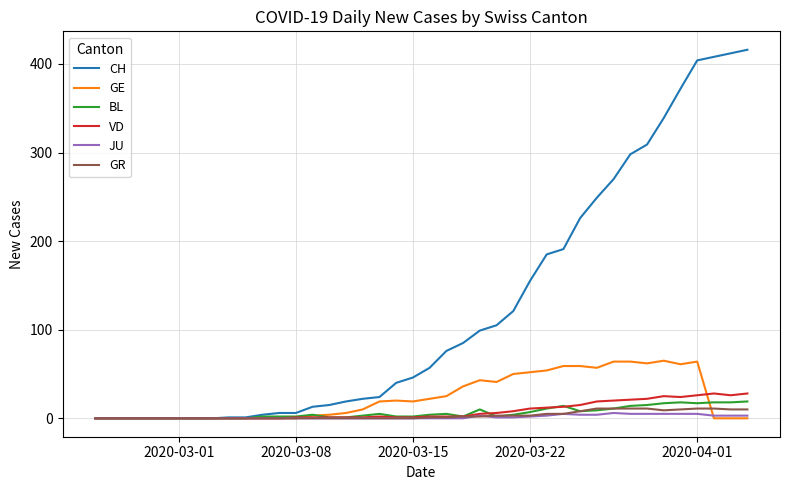

Which series has the largest range (max minus min)?

CH